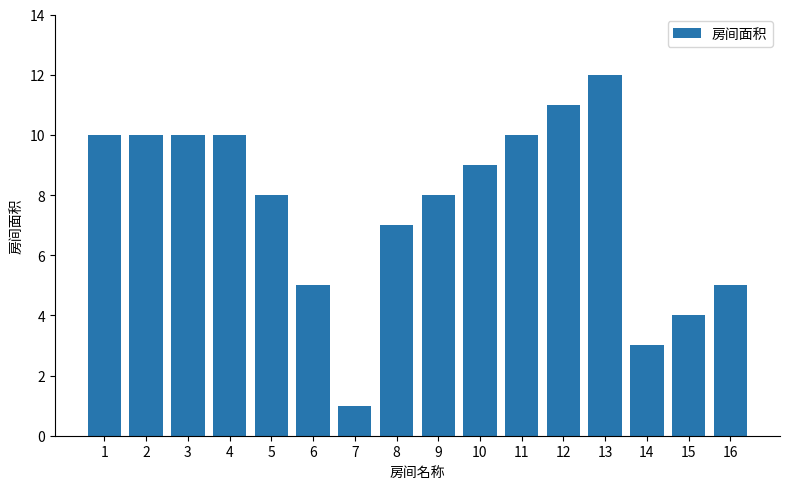

Reading left to right, transcribe all the data shown in this chart.

1=10	2=10	3=10	4=10	5=8	6=5	7=1	8=7	9=8	10=9	11=10	12=11	13=12	14=3	15=4	16=5